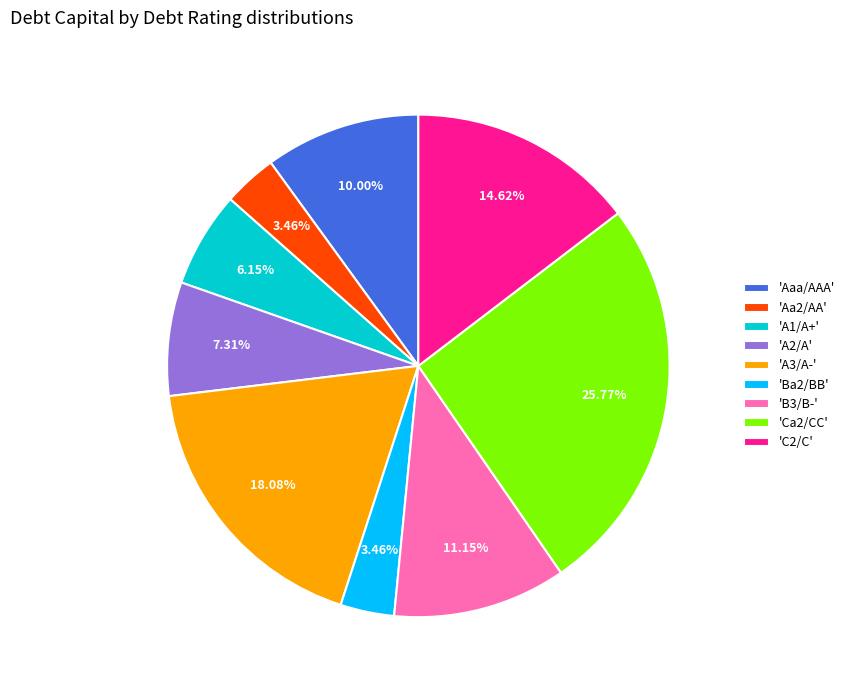

How many segments does this pie chart have?

9